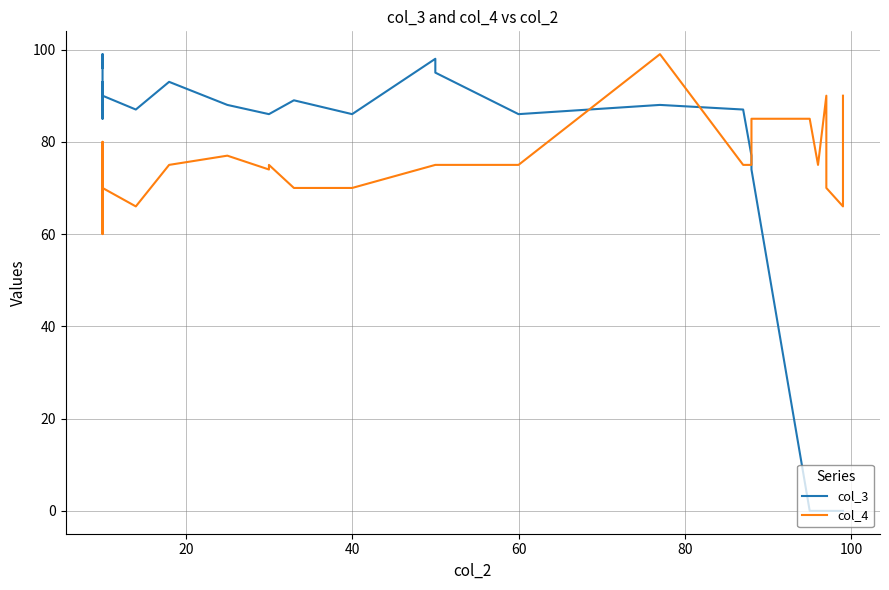

Is this an area chart (filled region under the line)?

No